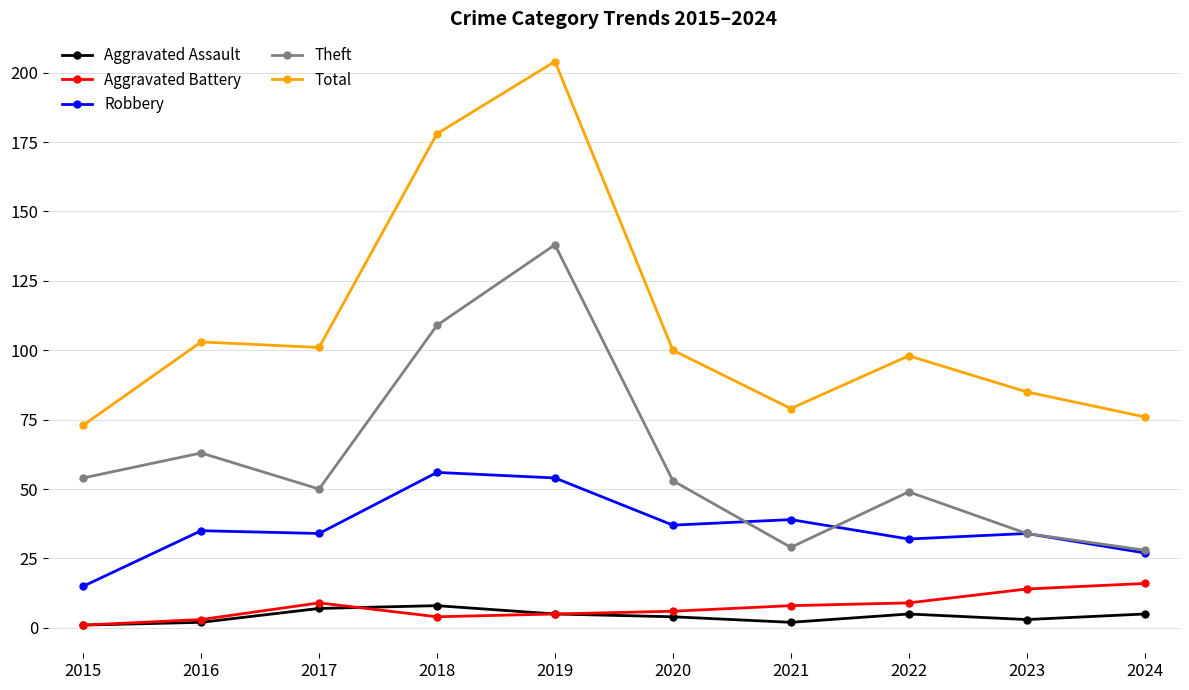

What is the total value across all series at 2017?

201